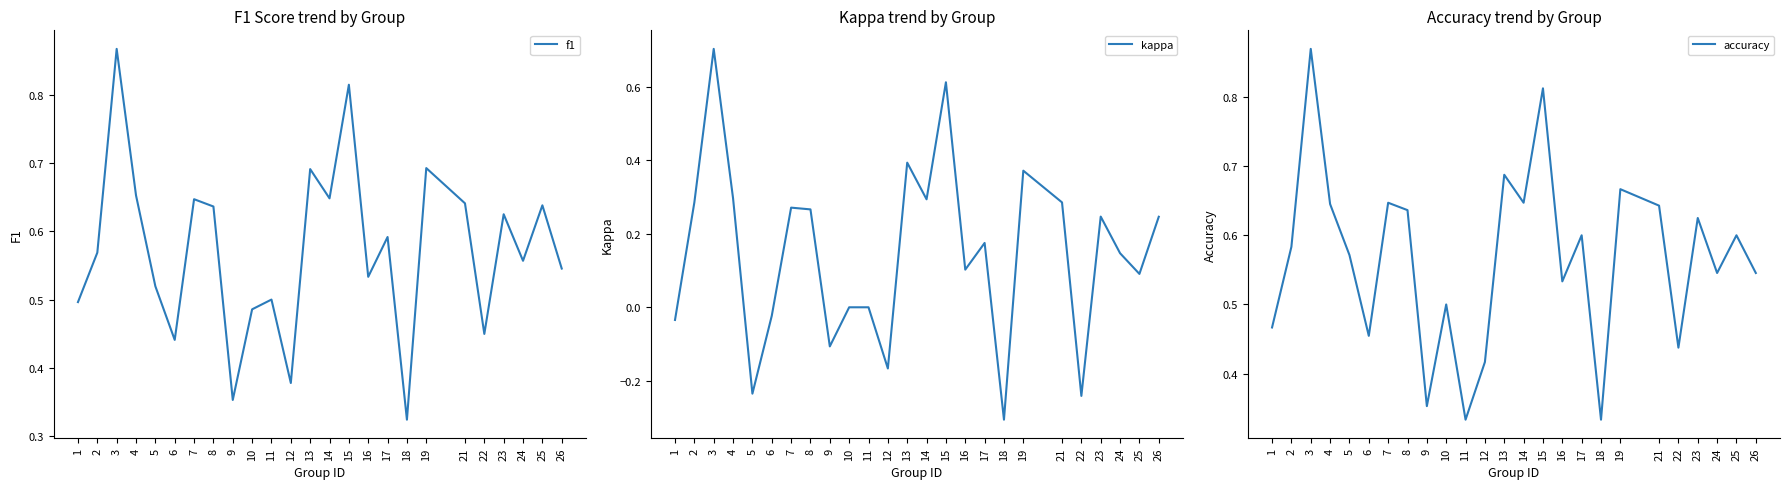

How many accuracy values are between 0 and 1?

25